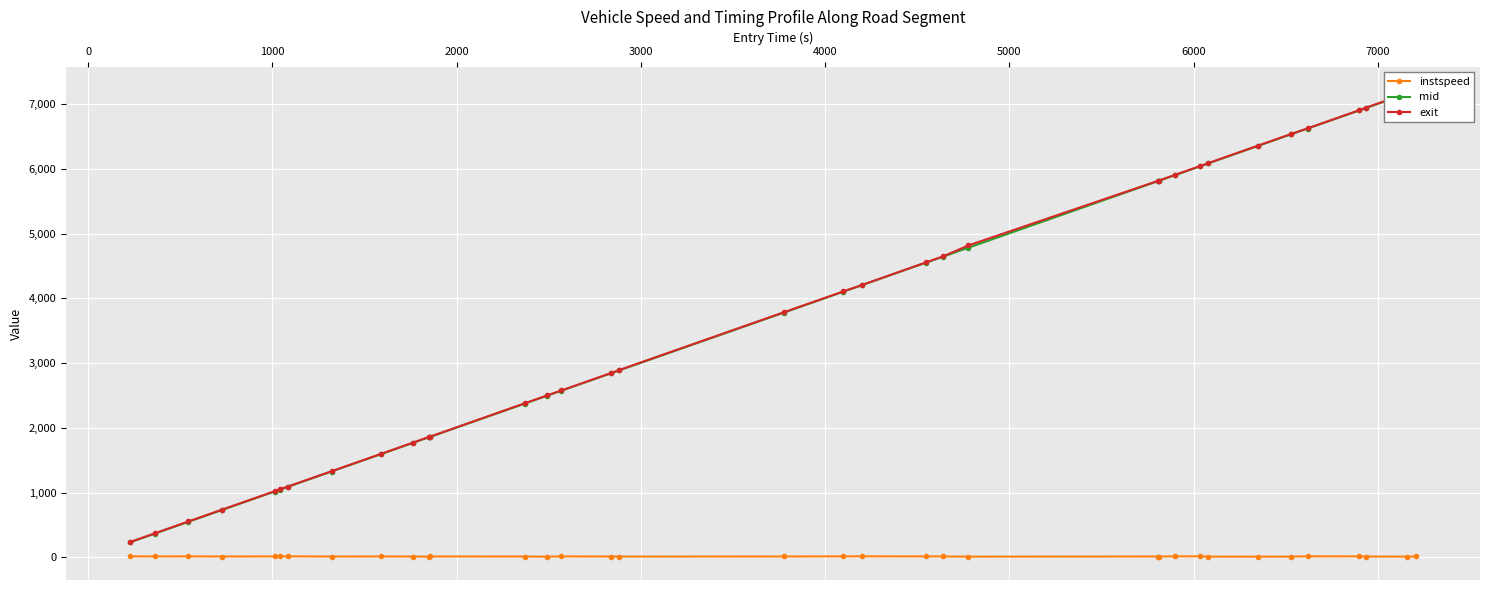

Count the number of data series in this chart.

3